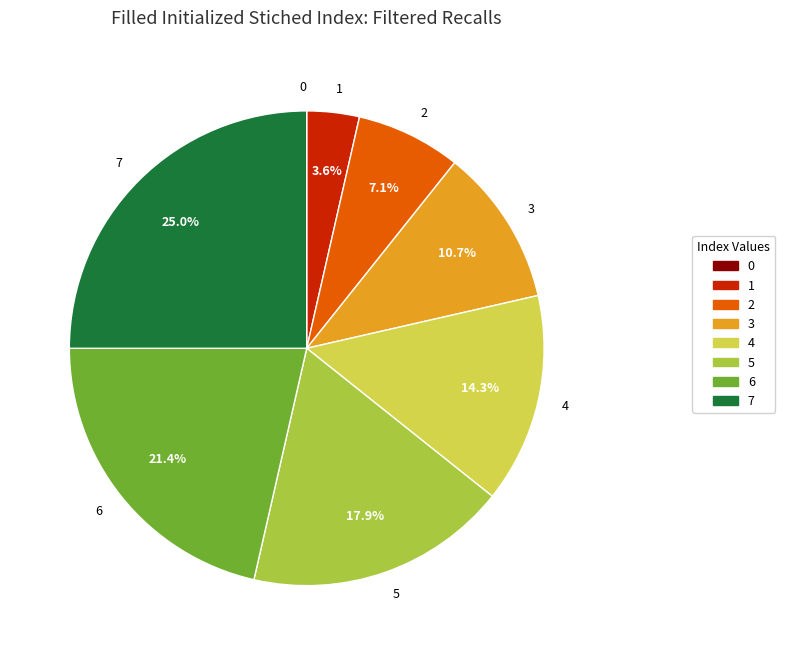

Is the sum of 5 and 2 greater than half?

No